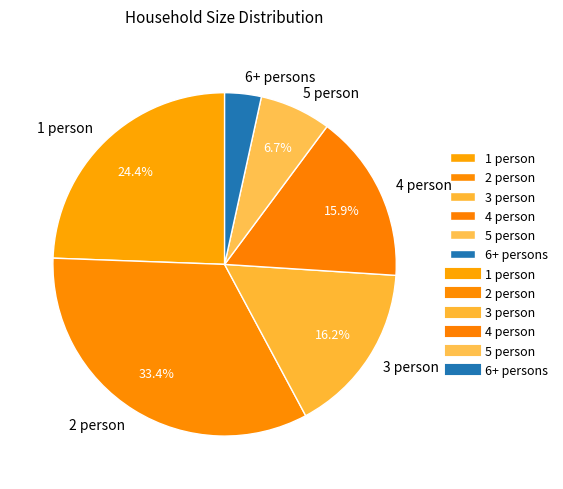

Do 3 person and 1 person together represent more than half of the pie?

No